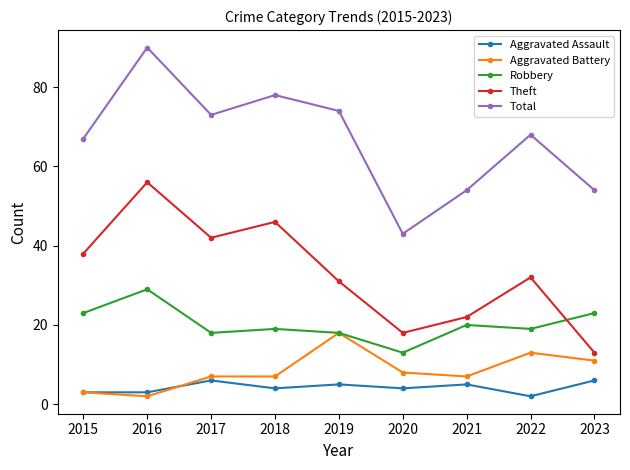

Is this an area chart (filled region under the line)?

No